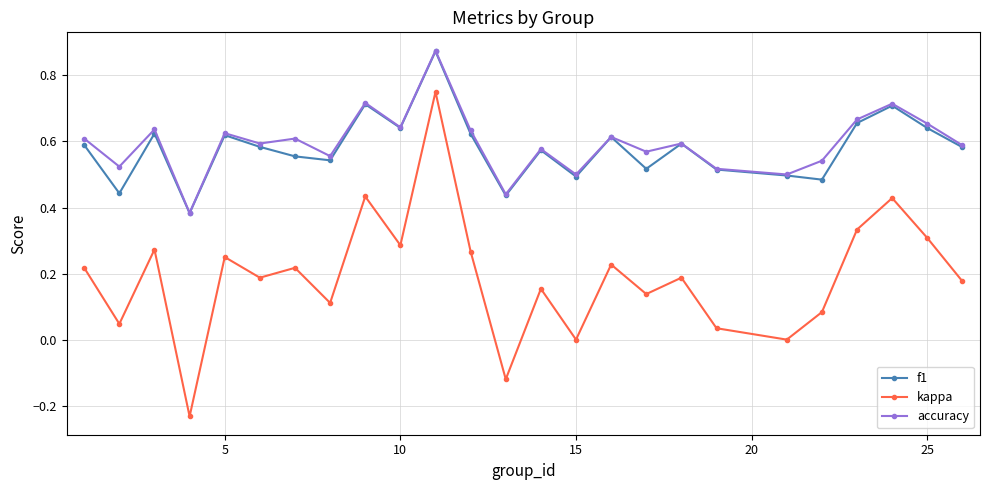

True or false: f1 and kappa intersect in this chart.

False